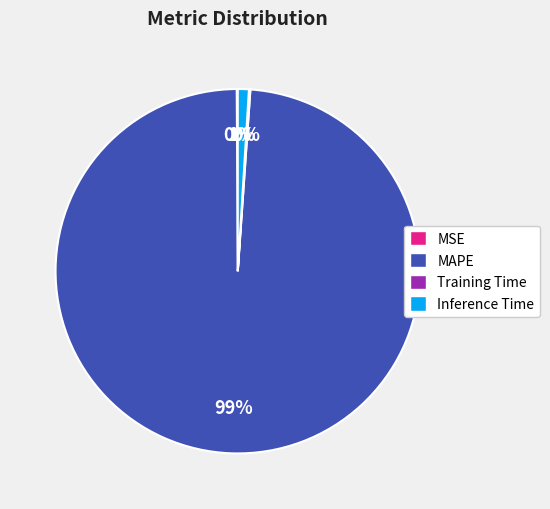

Which category accounts for the majority?

MAPE